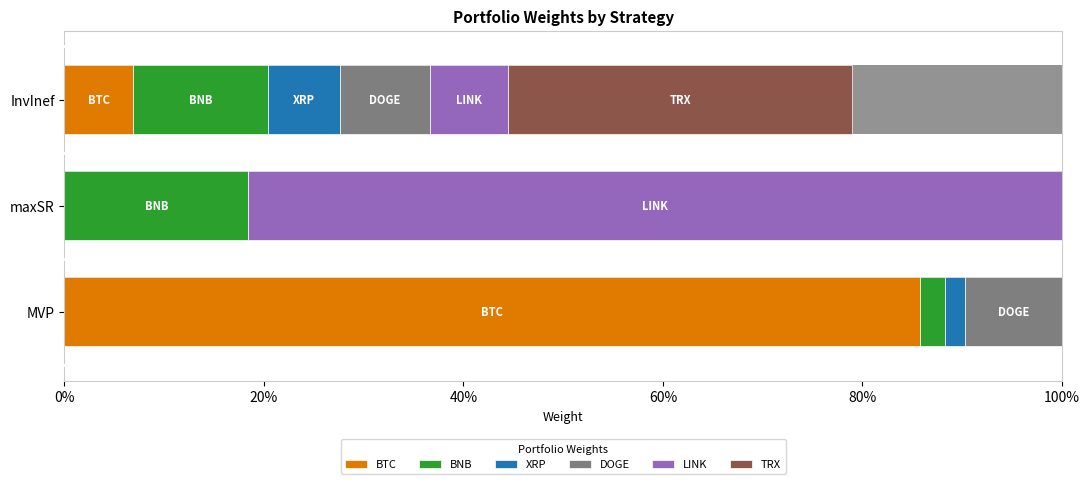

Reading left to right, transcribe all the data shown in this chart.

BTC: 0.9	0.0	0.1
BNB: 0.0	0.2	0.1
XRP: 0.0	0.0	0.1
DOGE: 0.1	0.0	0.1
LINK: 0.0	0.8	0.1
TRX: 0.0	0.0	0.3